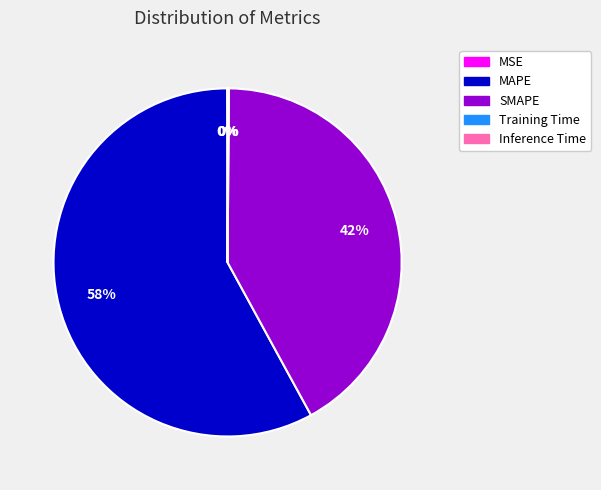

To the nearest percent, what is the difference between the largest and smallest slice percentages?

58%